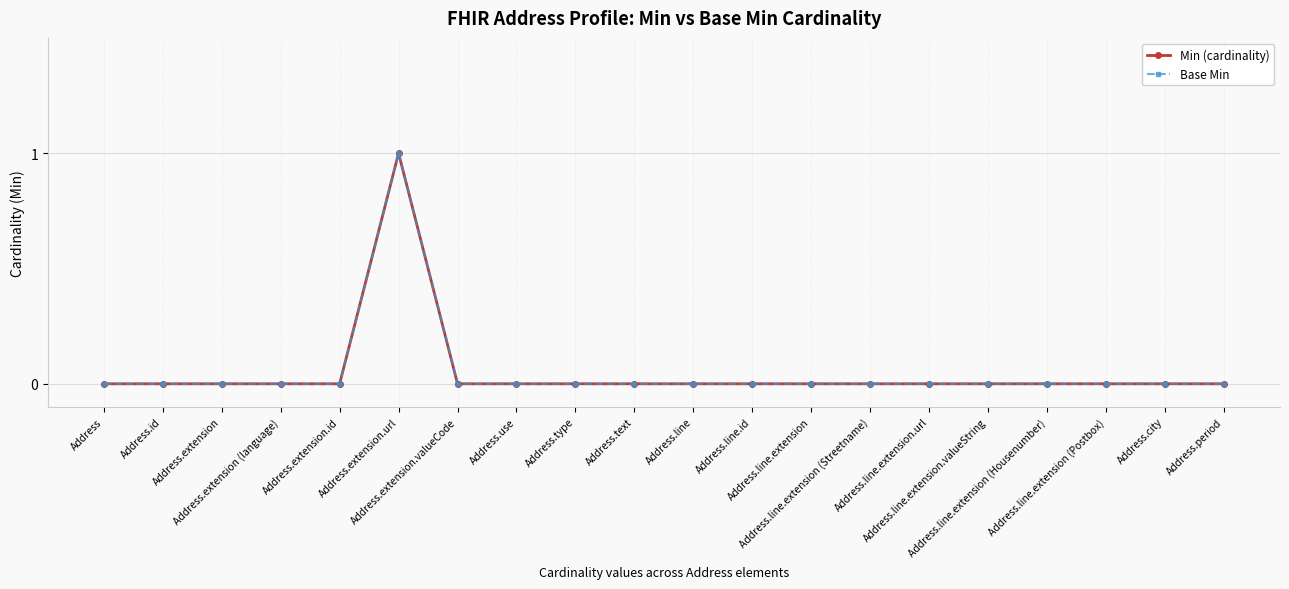

Does the chart have visible grid lines?

Yes